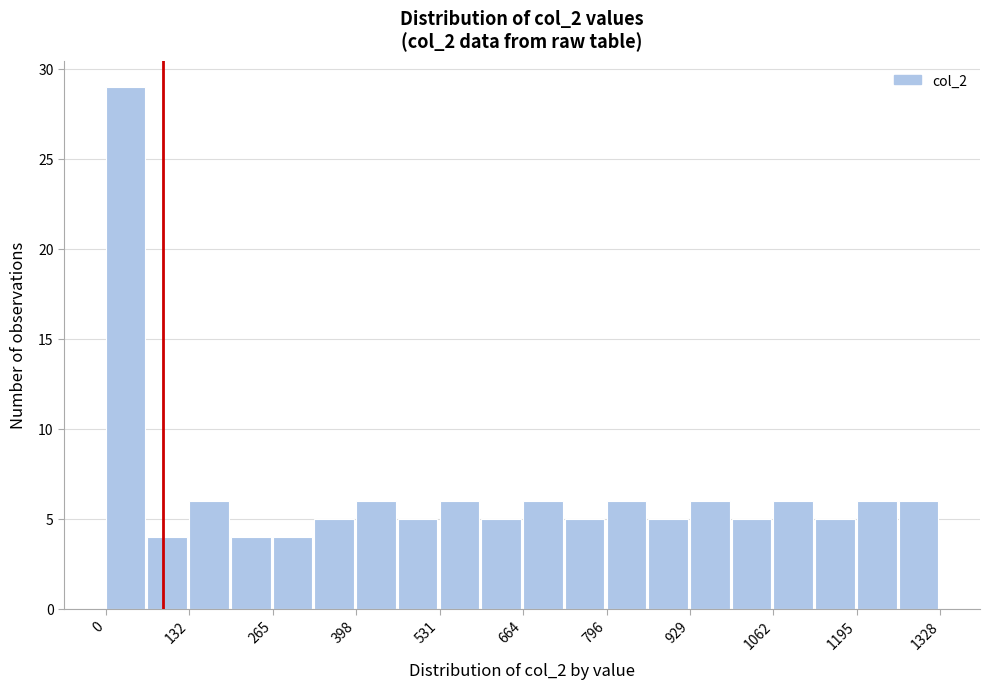

Around what value on the x-axis is the tallest bar? Give the approximate position of its centre, as read against the axis.

40